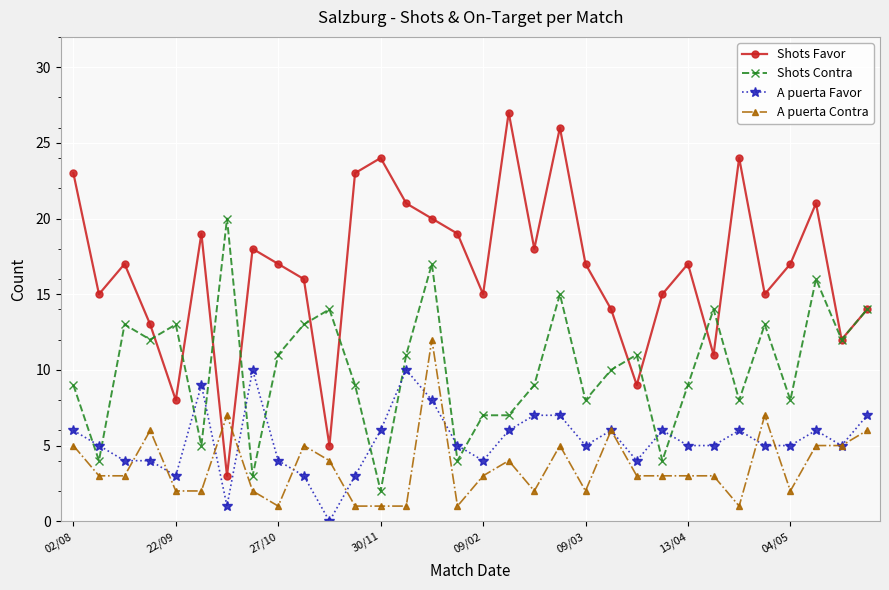

Which series has the largest total across all categories?

Shots Favor